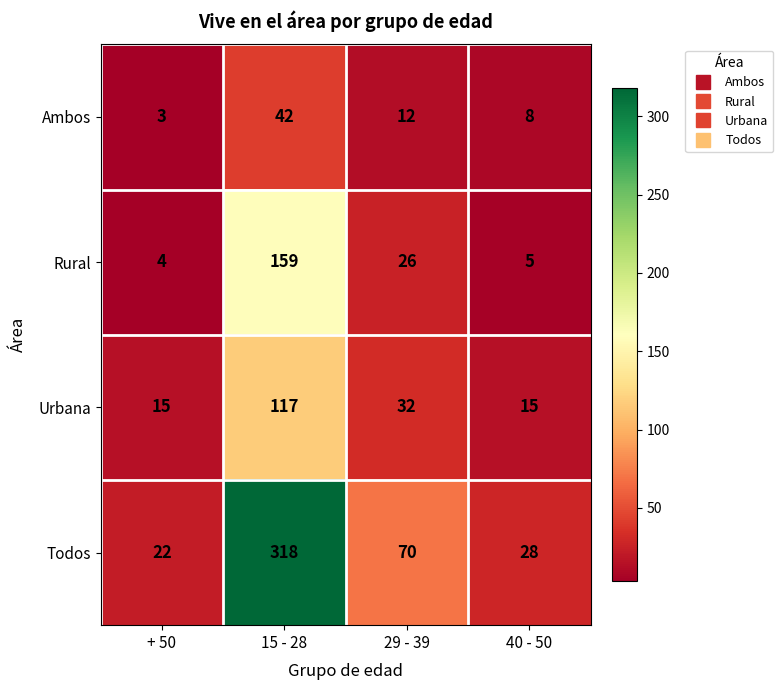

Where is Todos nearest to the value 170?

29 - 39